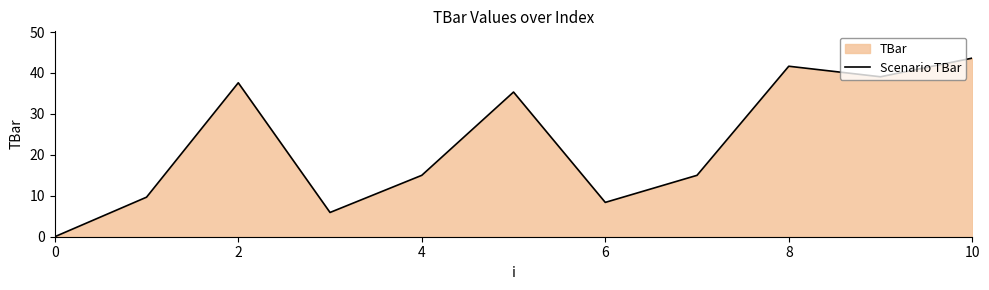

What is the label of the 10th point from the left?

9